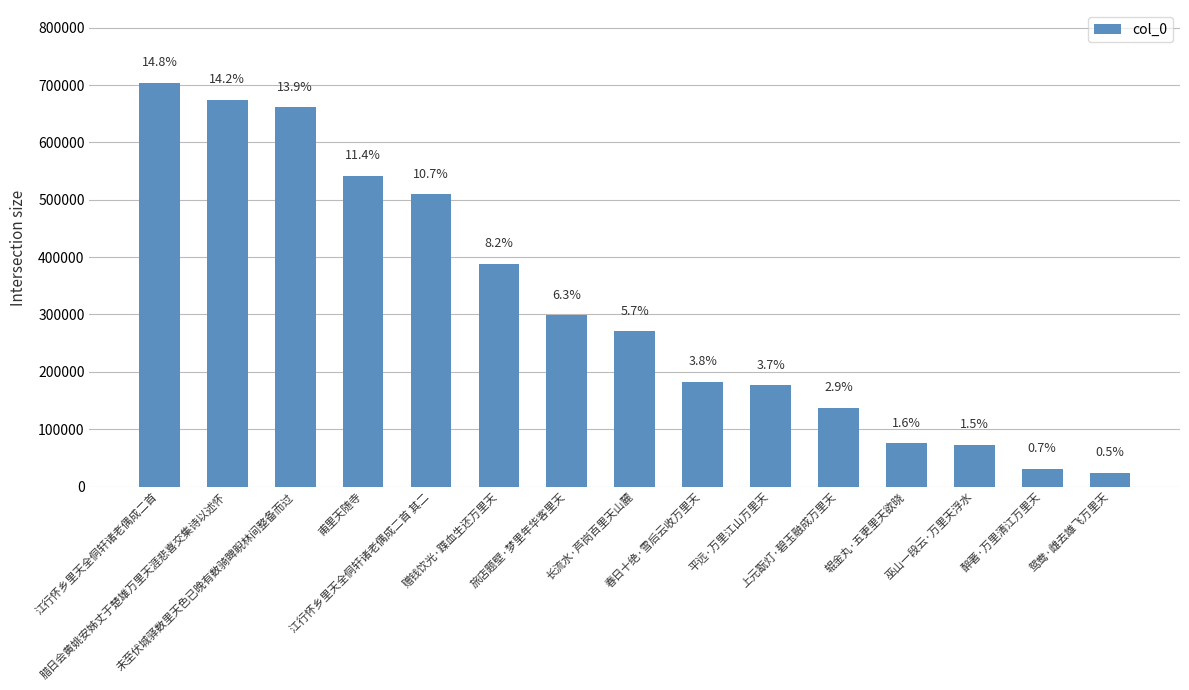

What position from the left is 鸳鸯·雌去雄飞万里天?

15